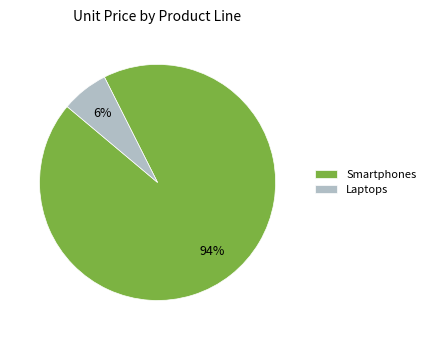

To the nearest percent, what is the average slice percentage?

50%